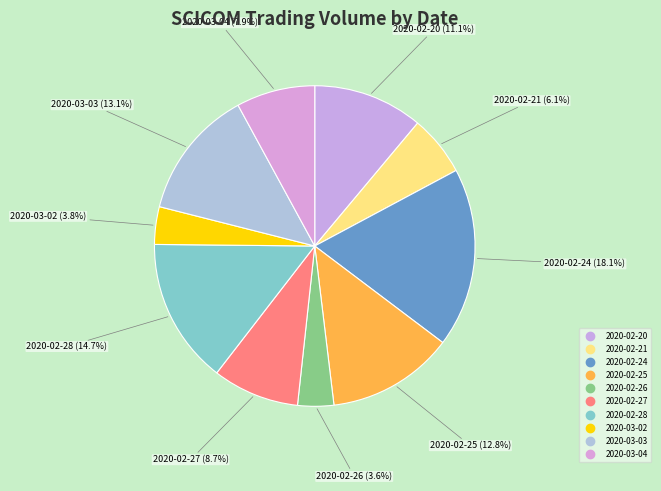

Which category has the smallest portion of the pie?

2020-02-26